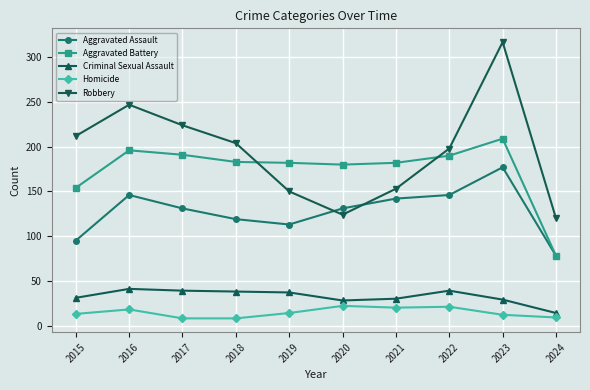

List the series in order of their peak value, highest first.

Robbery, Aggravated Battery, Aggravated Assault, Criminal Sexual Assault, Homicide